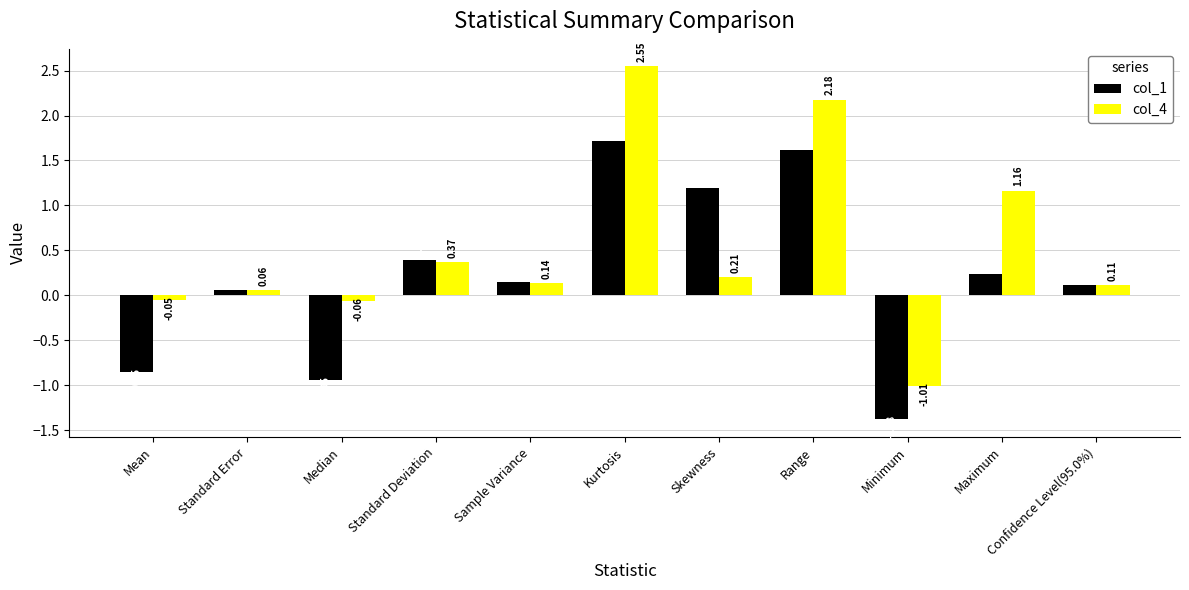

At which label does col_4 reach its peak?

Kurtosis